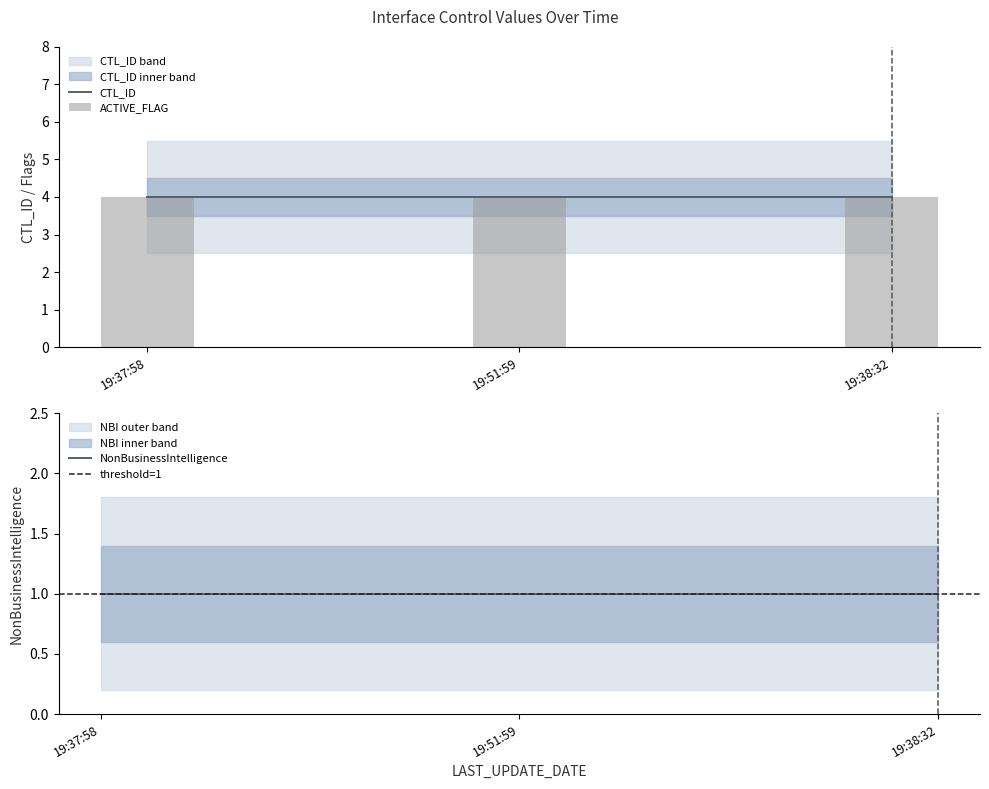

Rank the categories by NonBusinessIntelligence value from highest to lowest.

2016-02-02 19:37:58, 2016-02-02 19:51:59, 2016-02-02 19:38:32